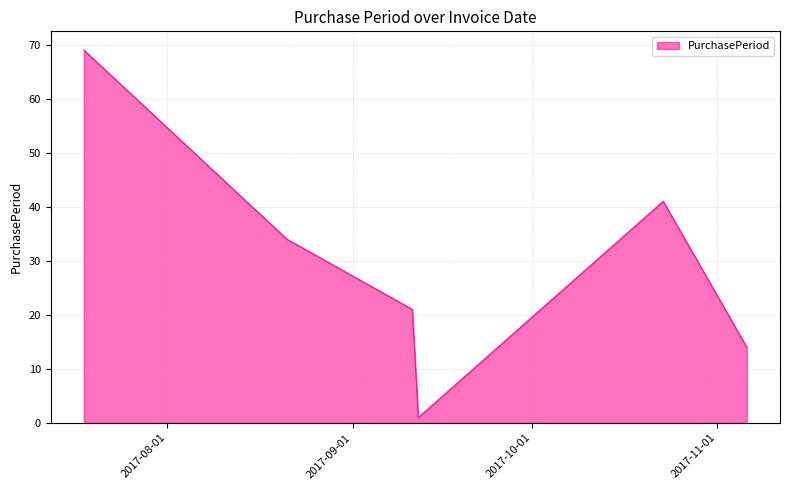

Reading right to left, extract all data points from this chart.

14	41	1	21	34	69